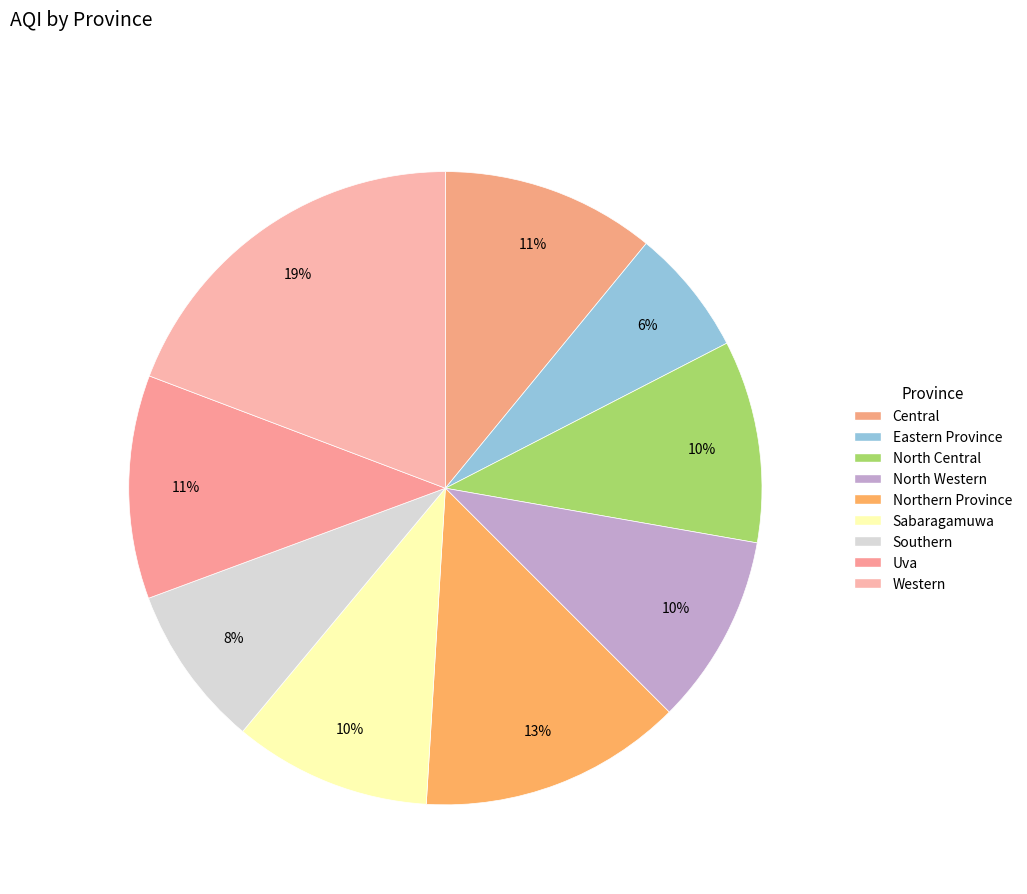

Does Eastern Province represent more than half of the total?

No